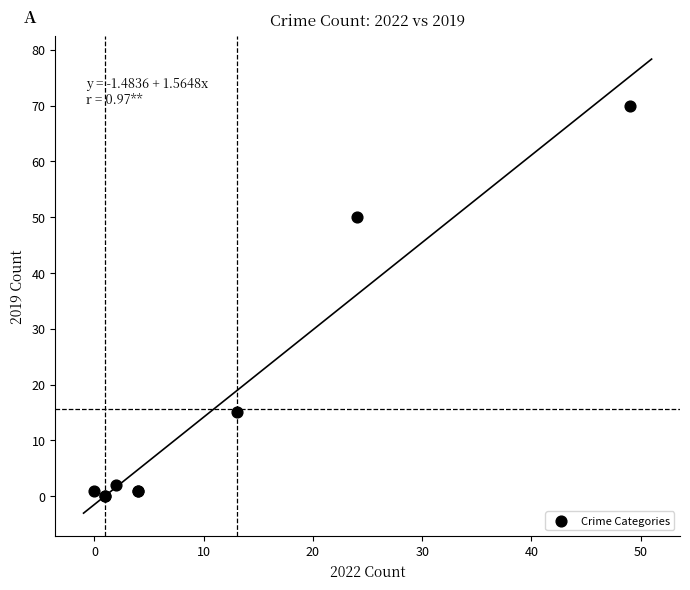

What Y value in the scatter plot is closest to 35?

50